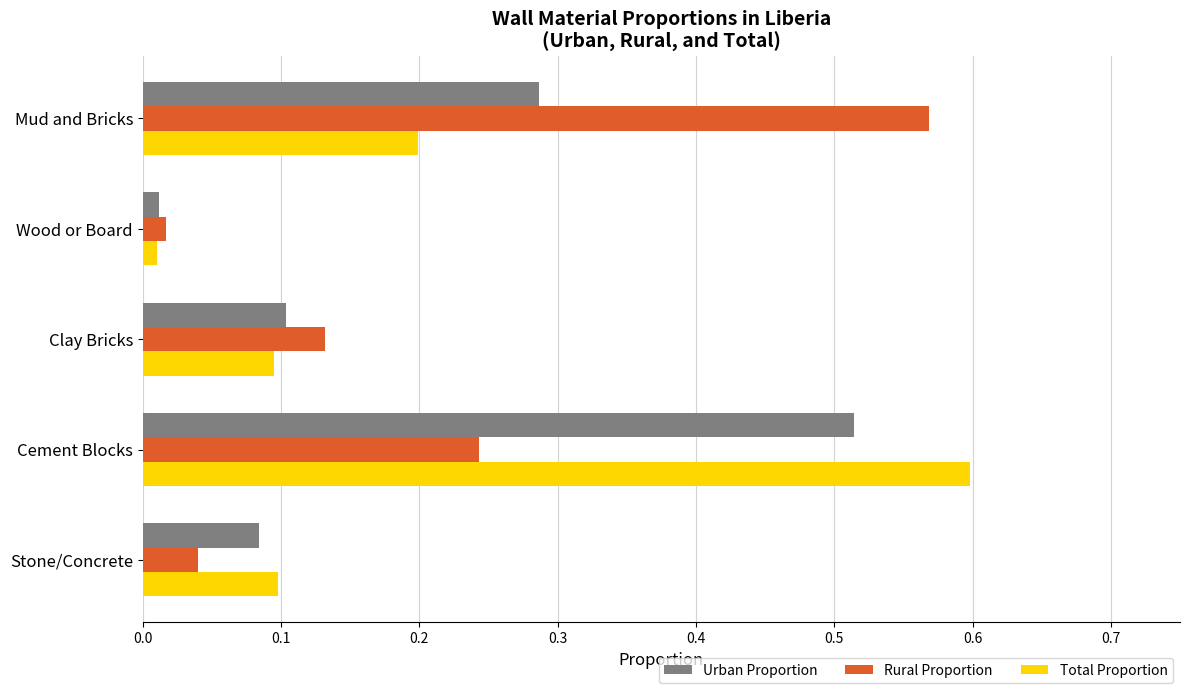

At how many categories does at least one series exceed 0?

5